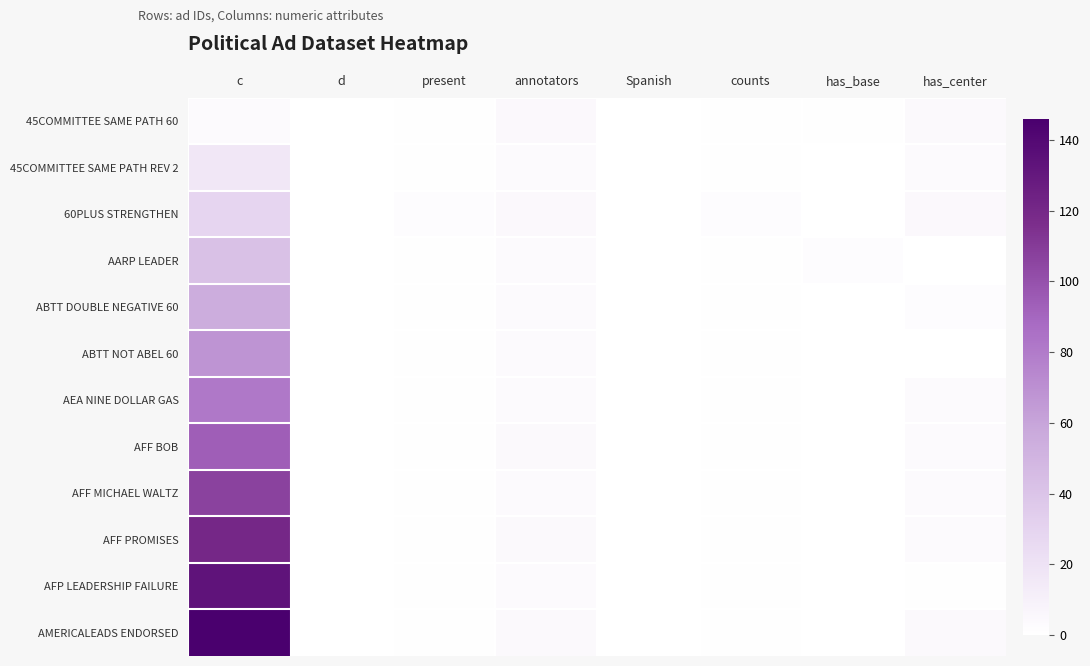

At which category does the chart reach its minimum across all series?

d